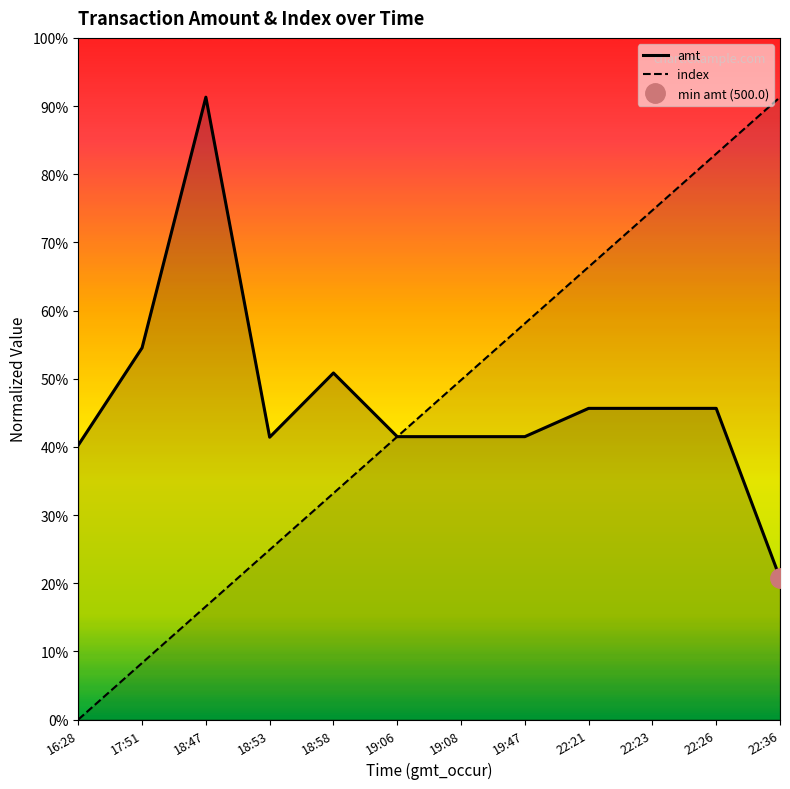

List the labels in order of amt value, largest first.

18:47, 17:51, 18:58, 22:21, 22:23, 22:26, 19:06, 19:08, 19:47, 18:53, 16:28, 22:36